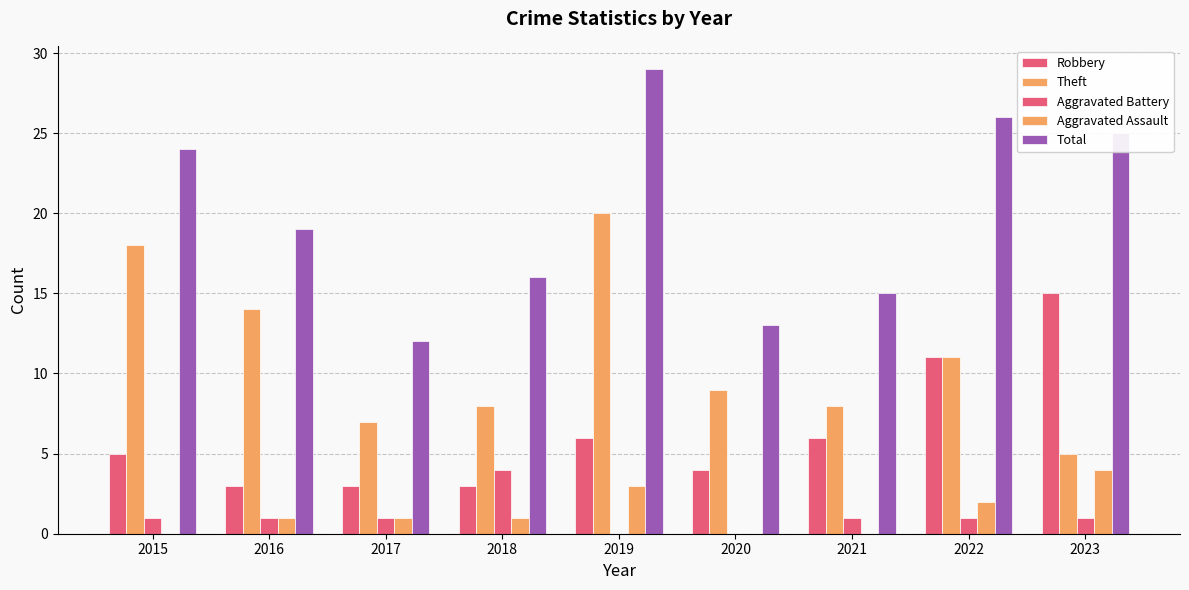

How many groups of bars are there?

9